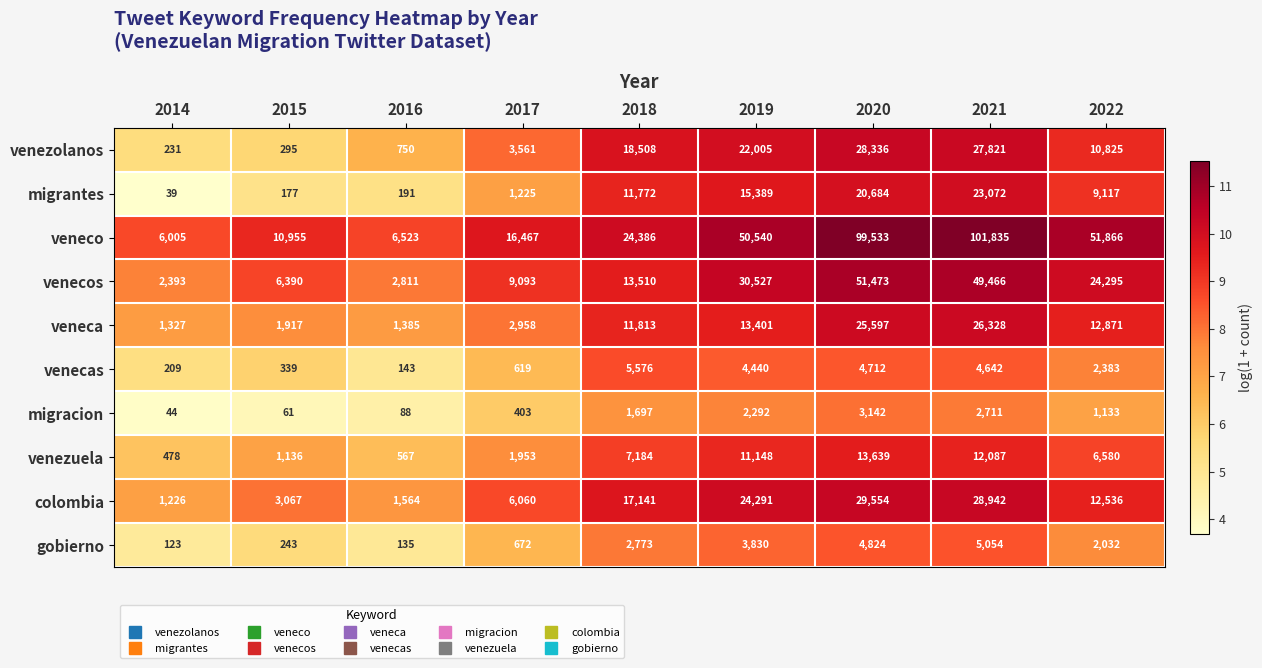

Which series has the largest total across all categories?

veneco